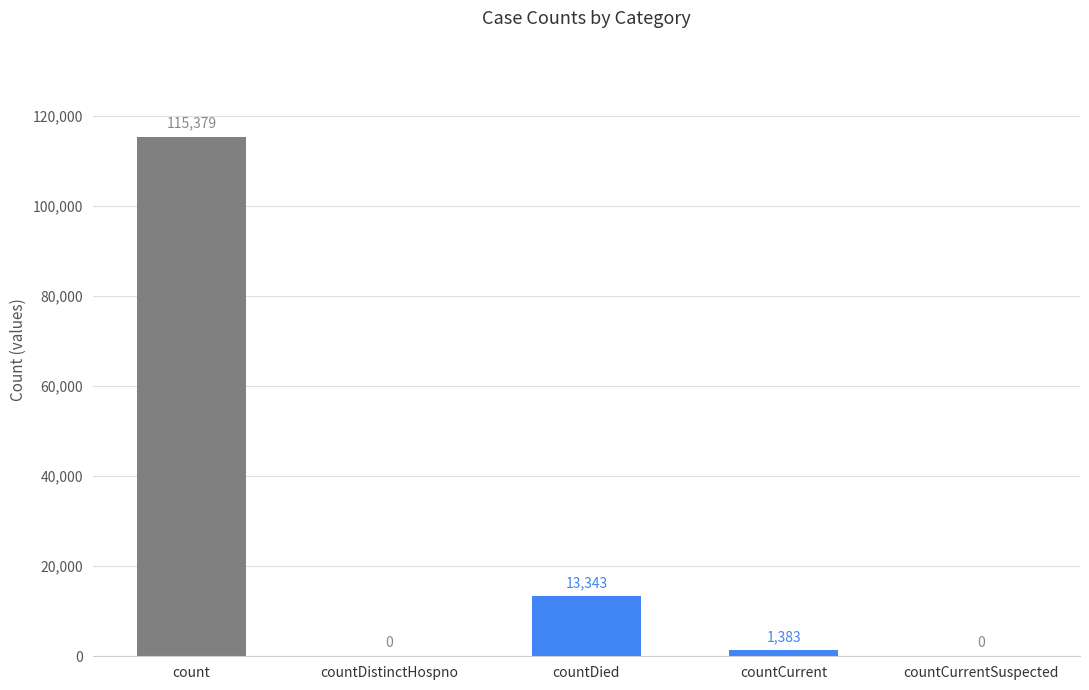

What is the average value?

26021